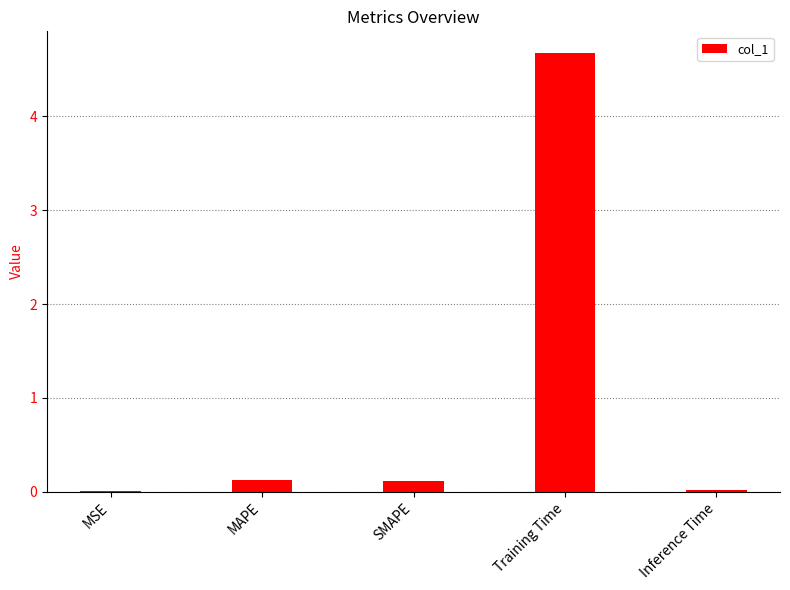

Which label corresponds to the largest value in the chart?

Training Time